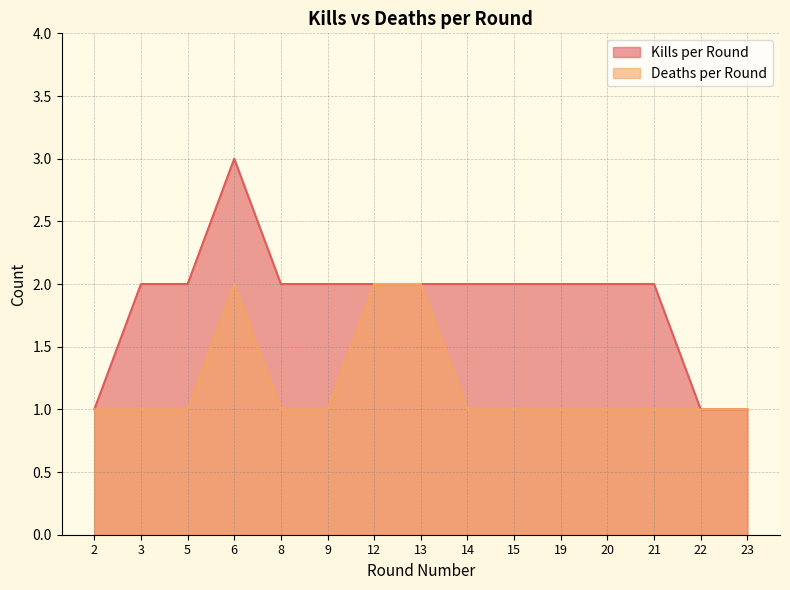

In Deaths per Round, how many points are higher than both neighbors (excluding endpoints)?

1